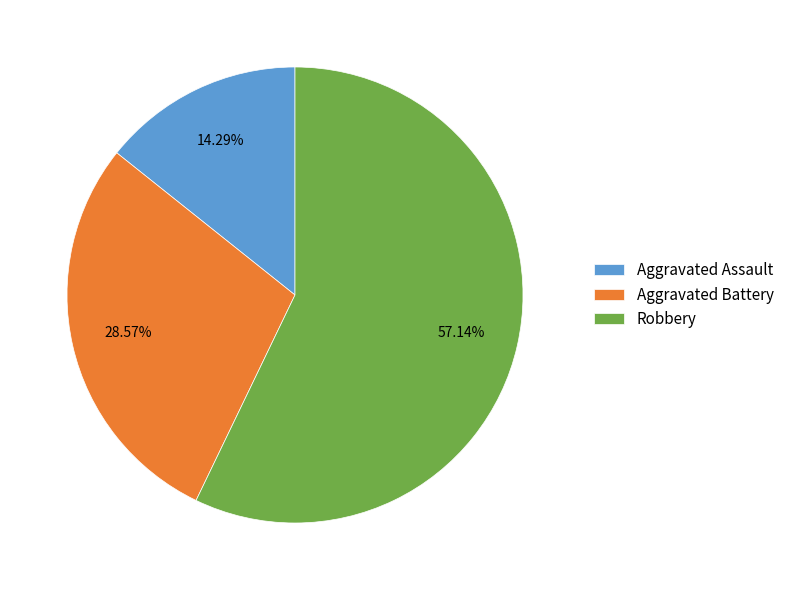

How many slices are in this pie chart?

3